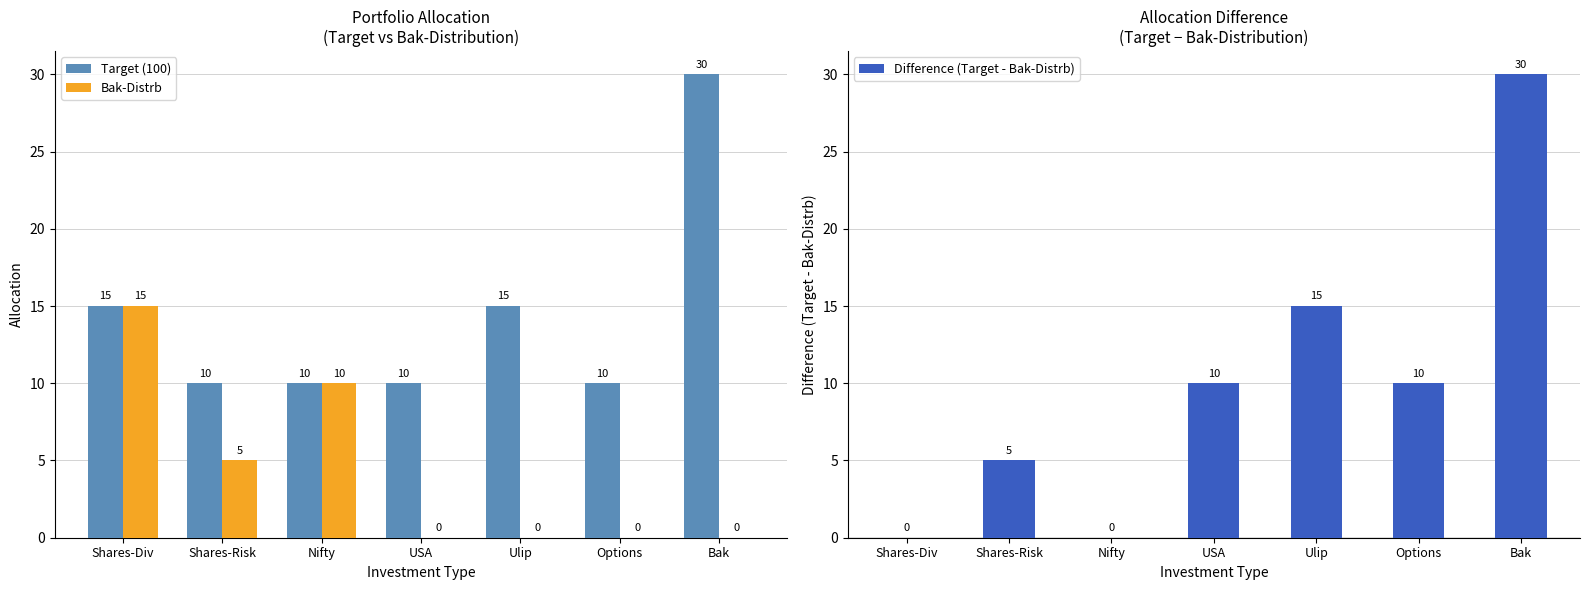

Is the value of Target (100) at Options greater than the value of Bak-Distrb at Options?

Yes